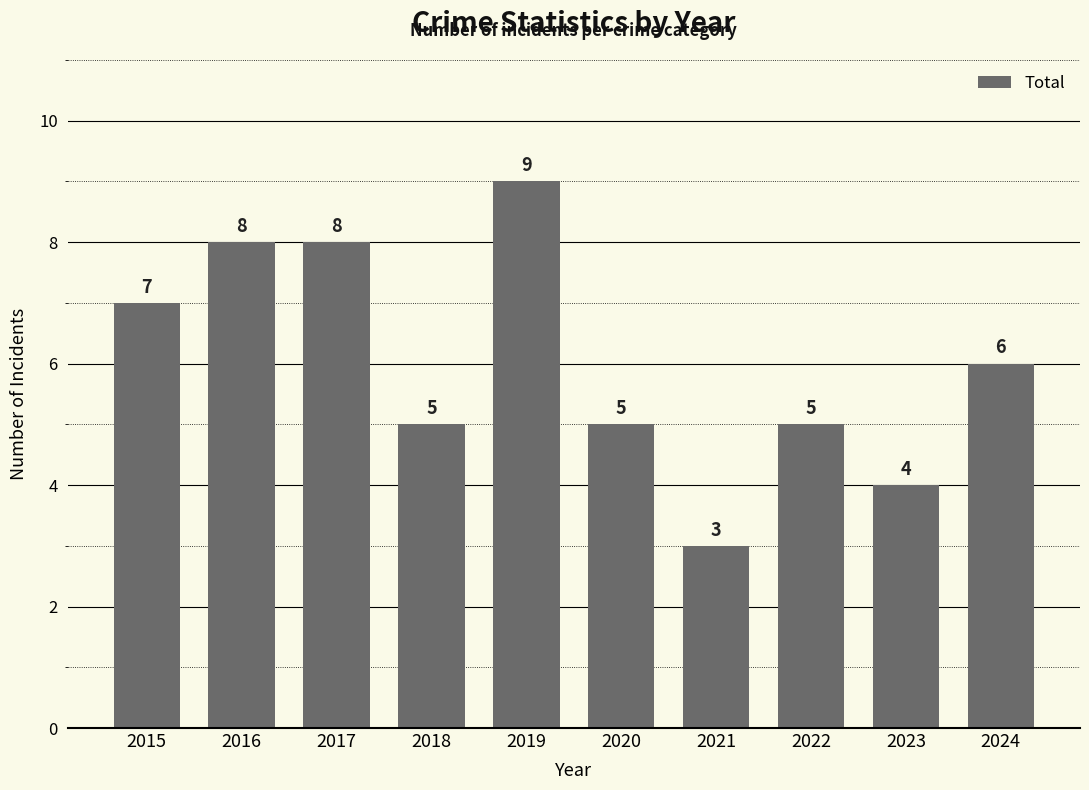

How many bars are there in total?

10